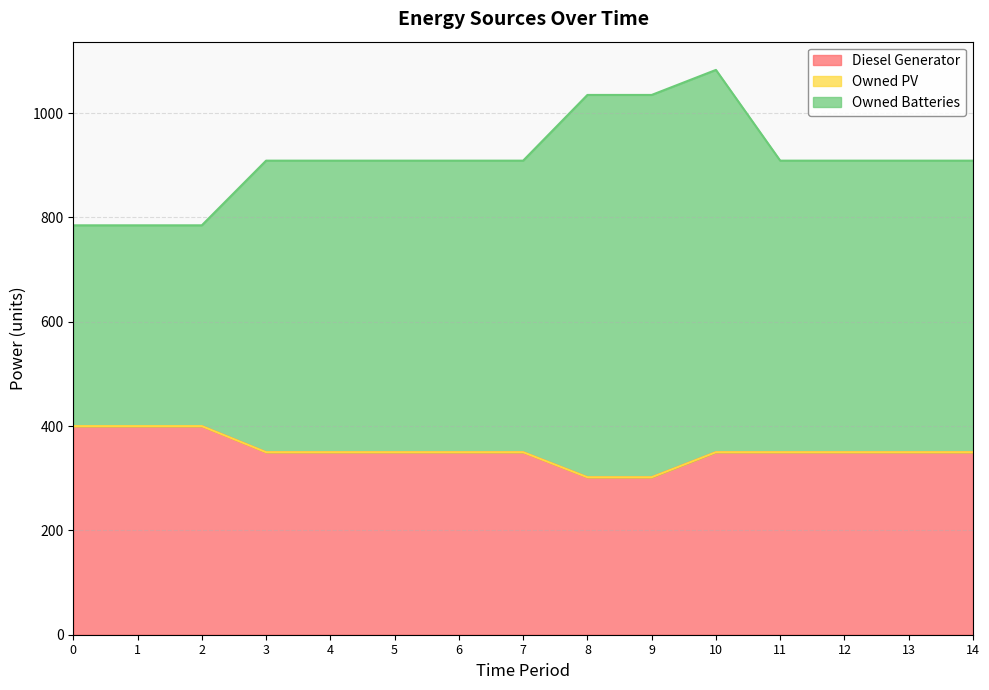

Is it true that Owned Batteries equals 909 at 12?

True